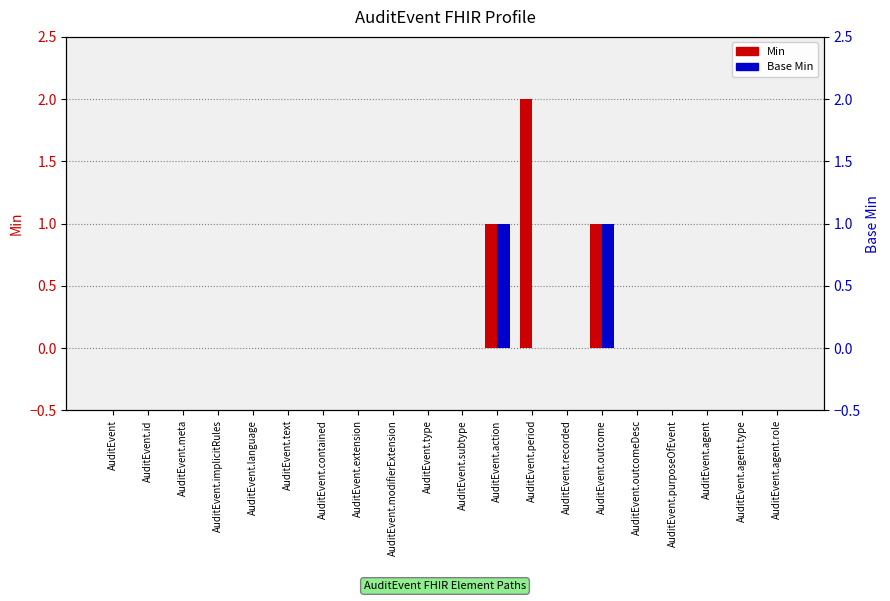

What is the label of the 16th bar from the right?

AuditEvent.language